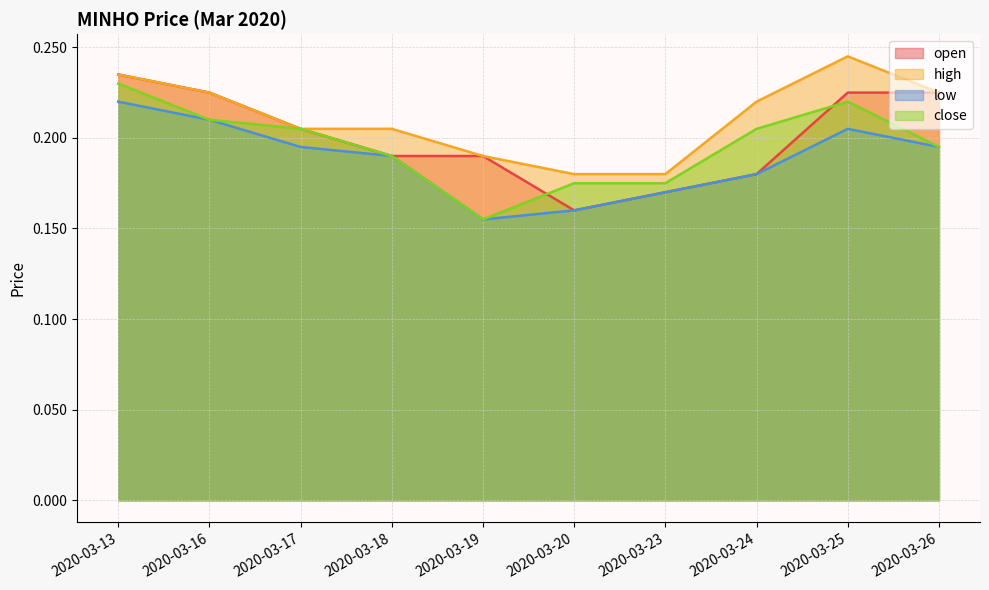

Which series has the largest total across all categories?

high